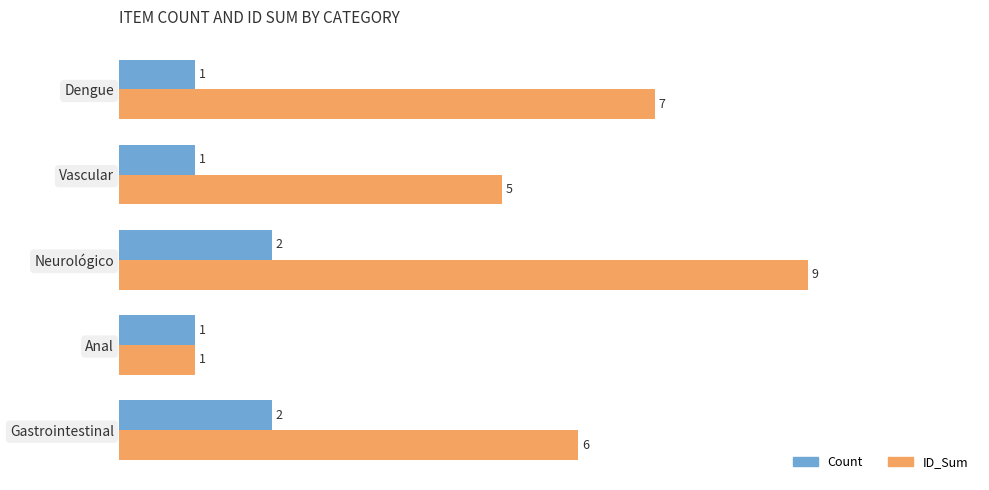

Is the value of ID_Sum at Vascular greater than the value of Count at Gastrointestinal?

Yes